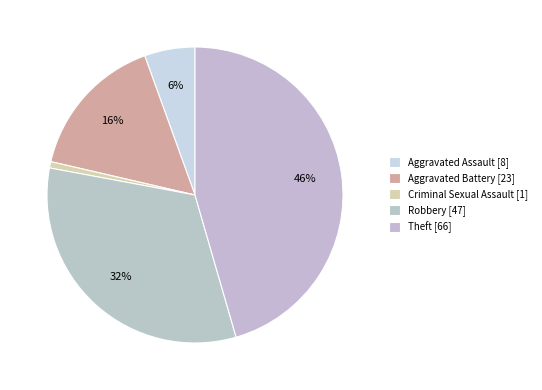

How many segments does this pie chart have?

5